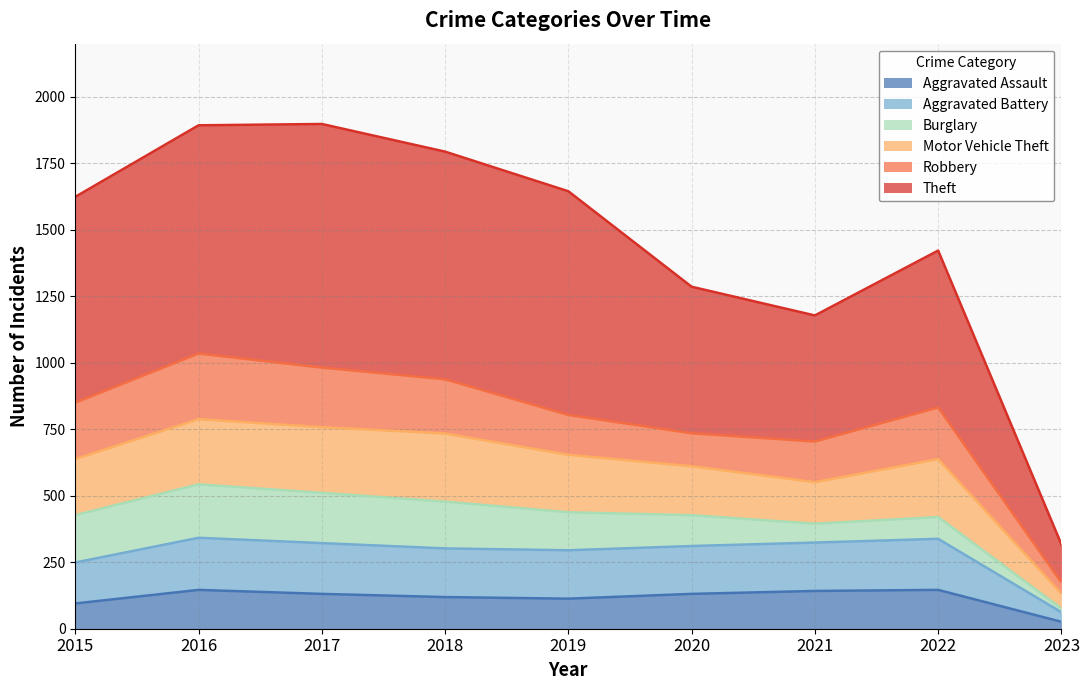

What is the total value across all series at 2015?

1624